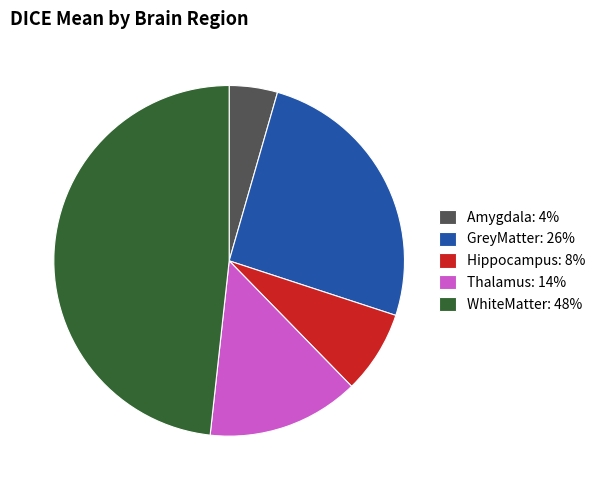

Is the sum of Amygdala: 4% and WhiteMatter: 48% greater than half?

Yes